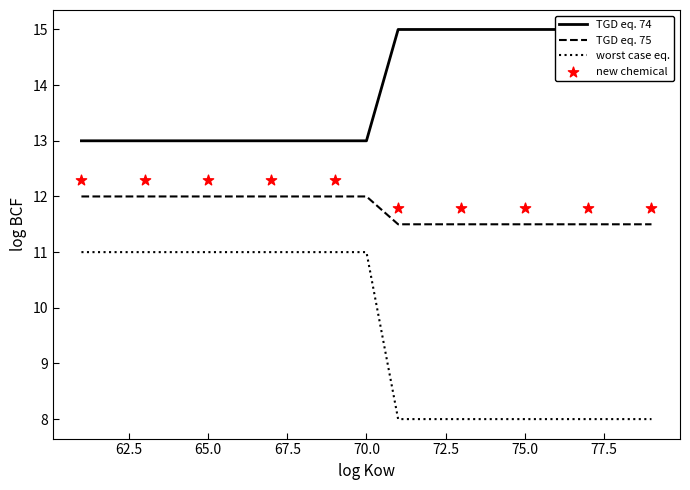

What is the highest value of the worst case eq. series?

11.0